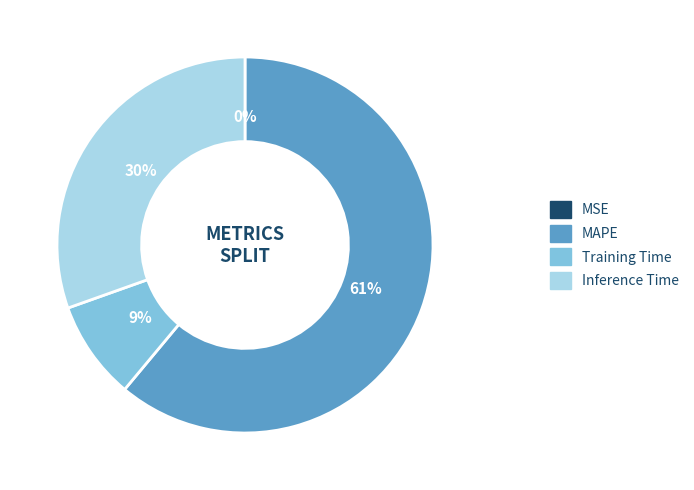

Which category has the biggest portion of the pie?

MAPE